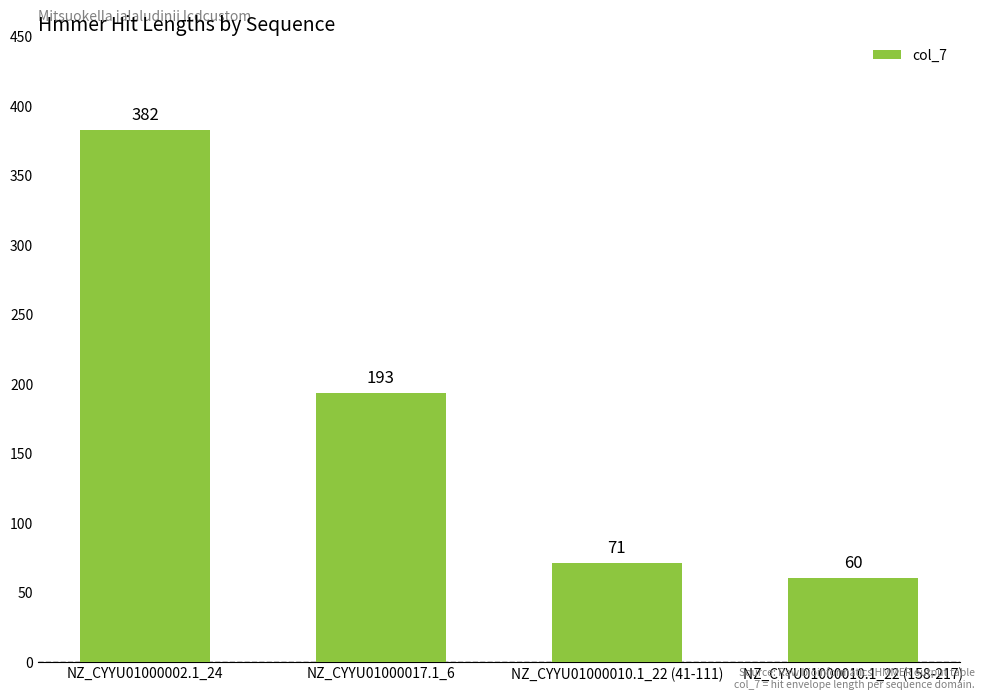

What is the maximum value shown in the chart?

382